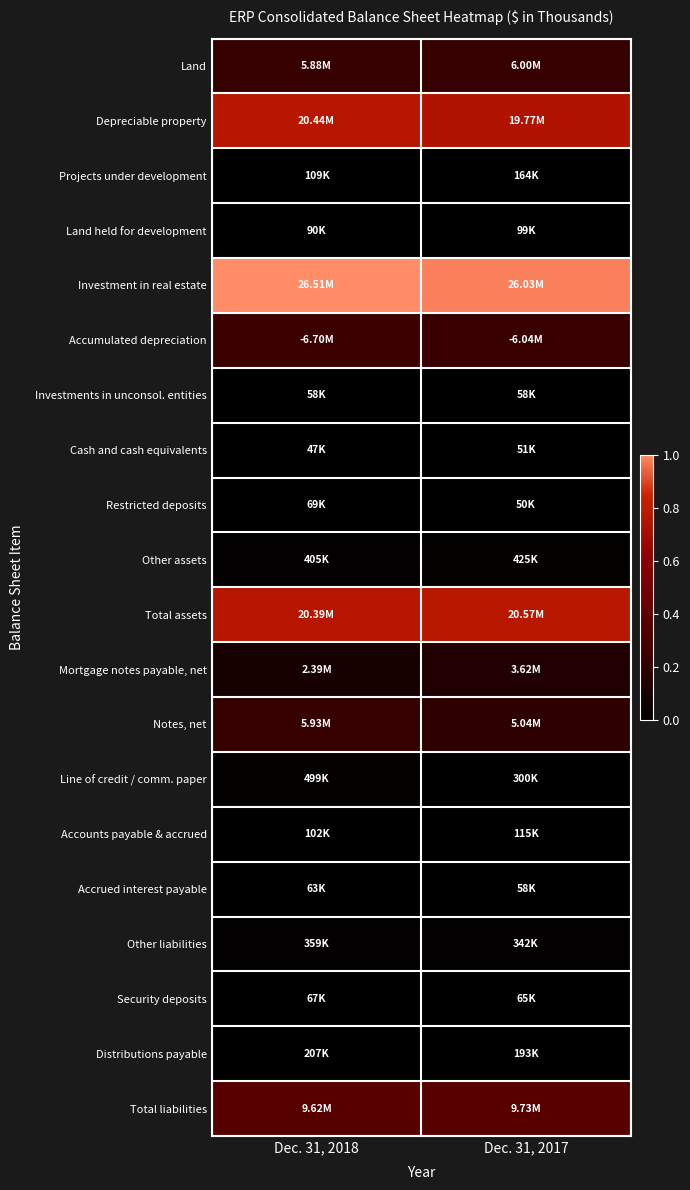

Which series has the largest total across all categories?

Investment in real estate